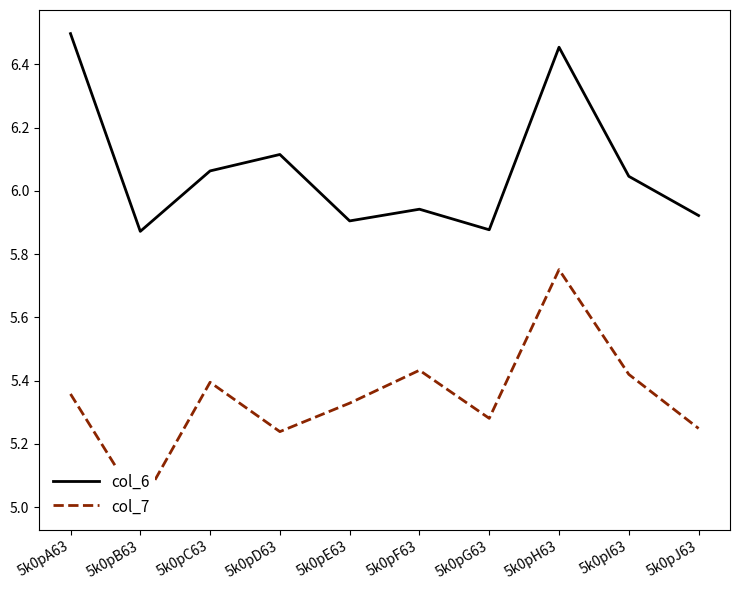

In col_6, how many points are higher than both neighbors (excluding endpoints)?

3